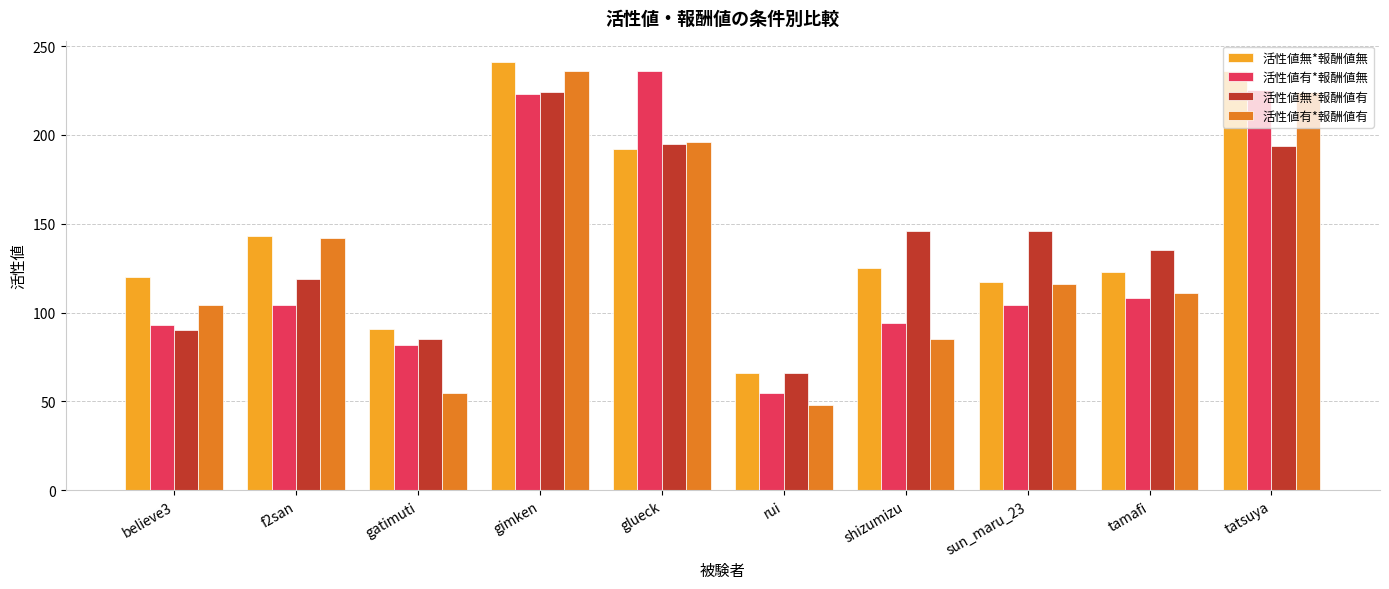

Which label corresponds to the smallest value in the chart?

rui